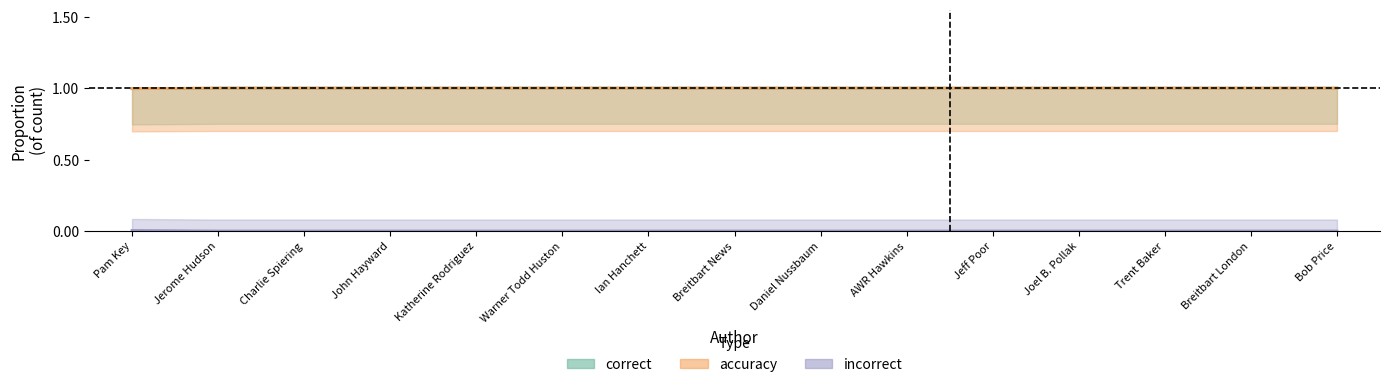

Which series has the widest spread of values?

incorrect